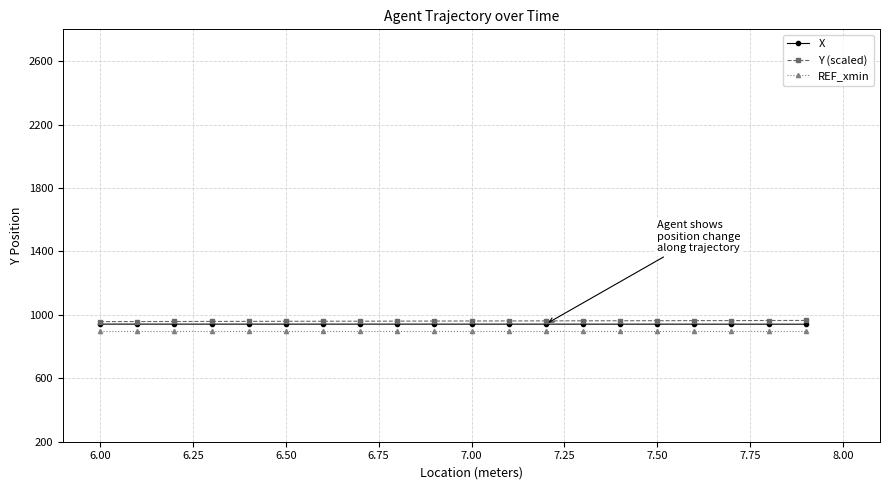

What is the maximum value shown in the chart?

964.6